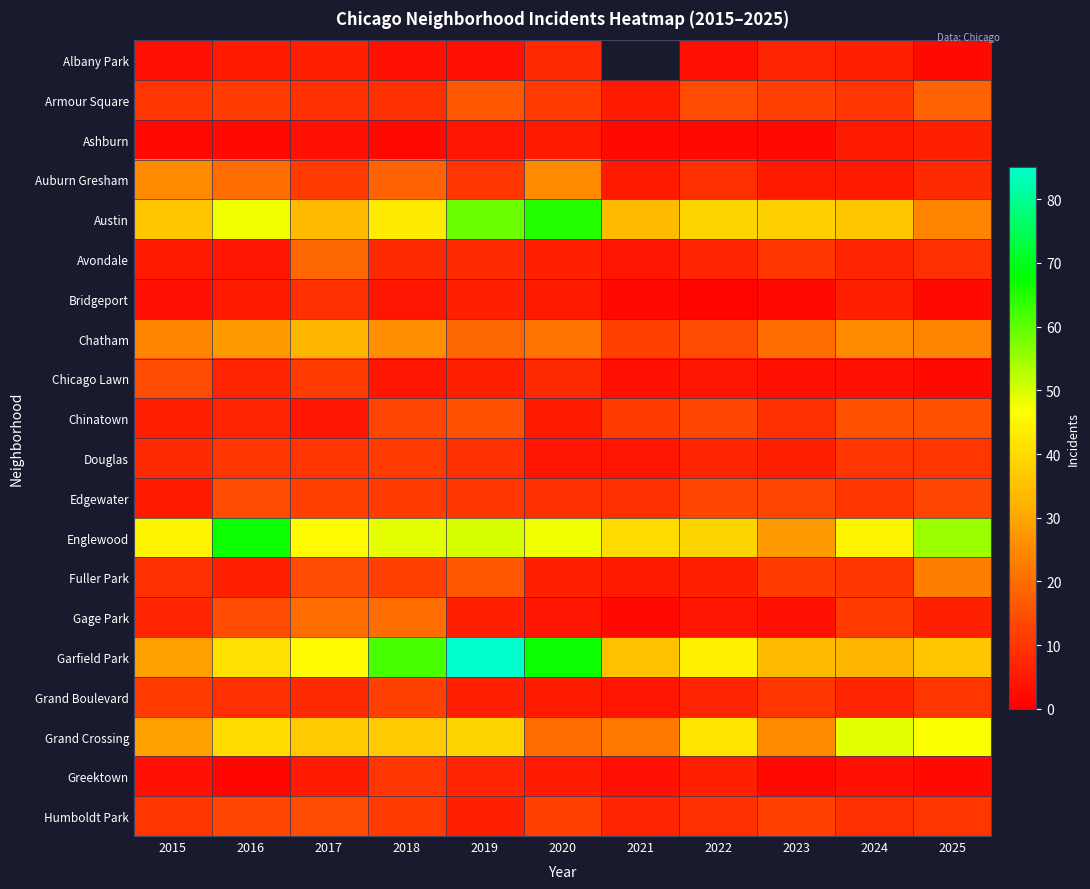

Where is Armour Square nearest to the value 11?

2016